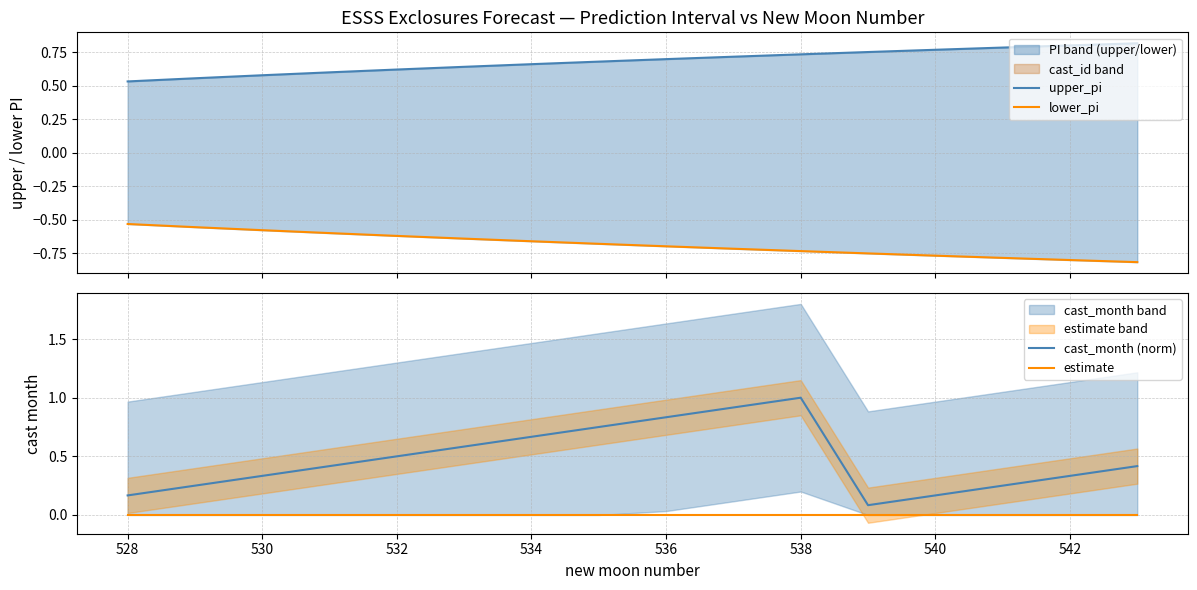

The estimate series shows 0.0 at 532. True or false?

True